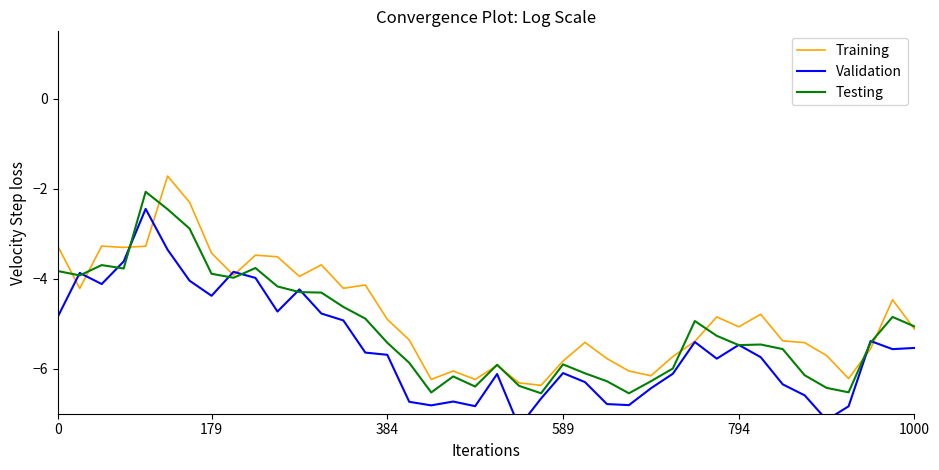

Which series has the largest range (max minus min)?

Validation